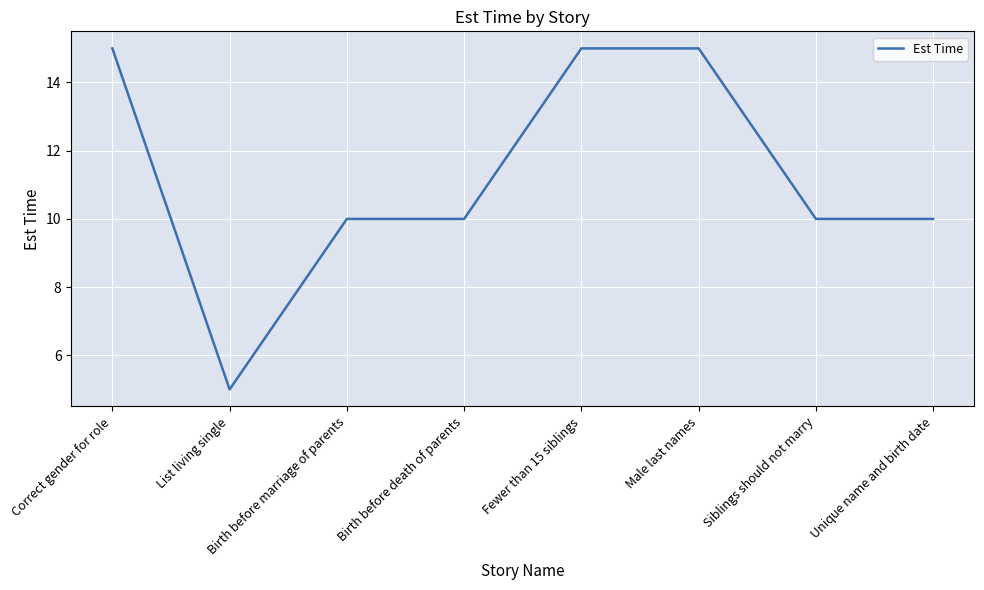

How many values are between 10 and 15?

7